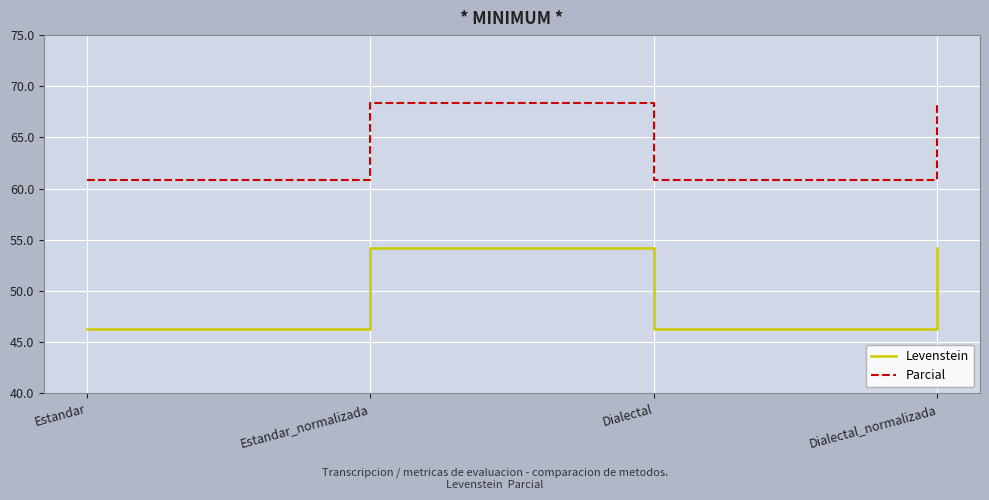

At which category does Parcial reach its first local valley?

Dialectal